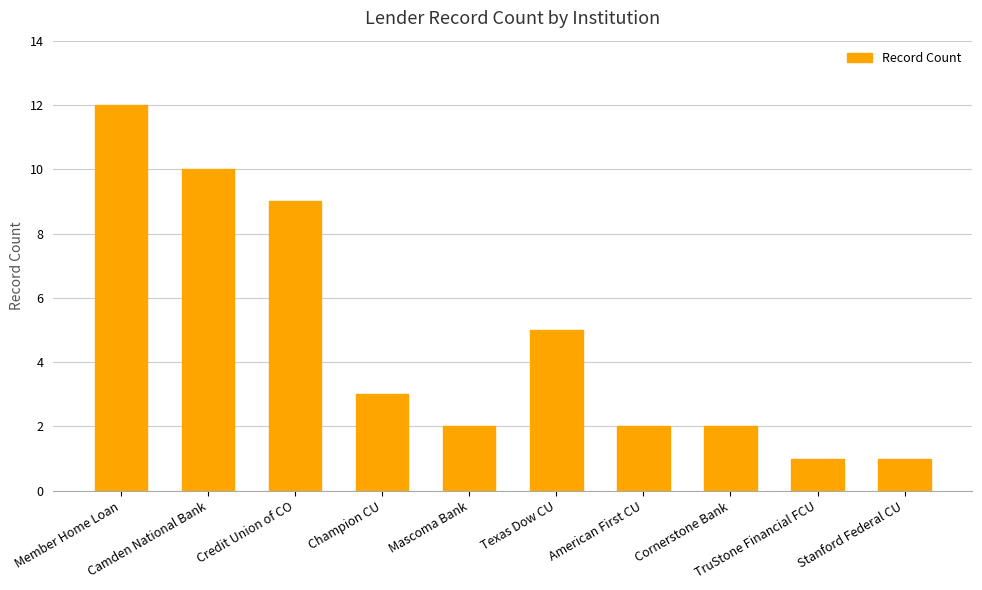

What is the sum of the values at Mascoma Bank and Credit Union of CO?

11